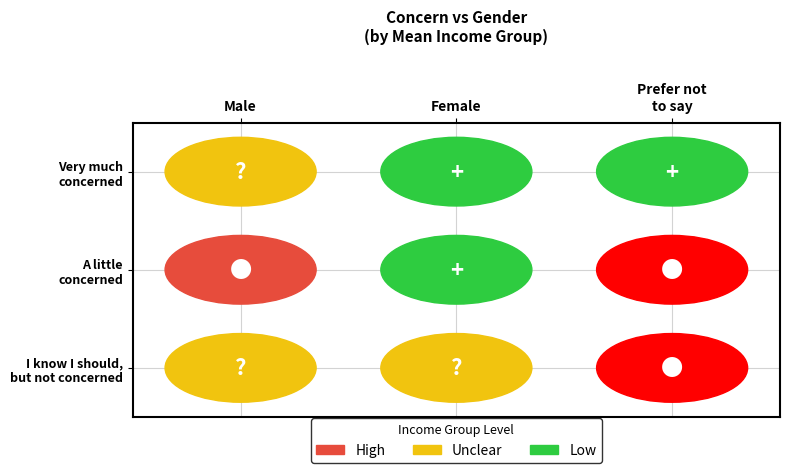

At which category is the sum across all series the highest?

Male